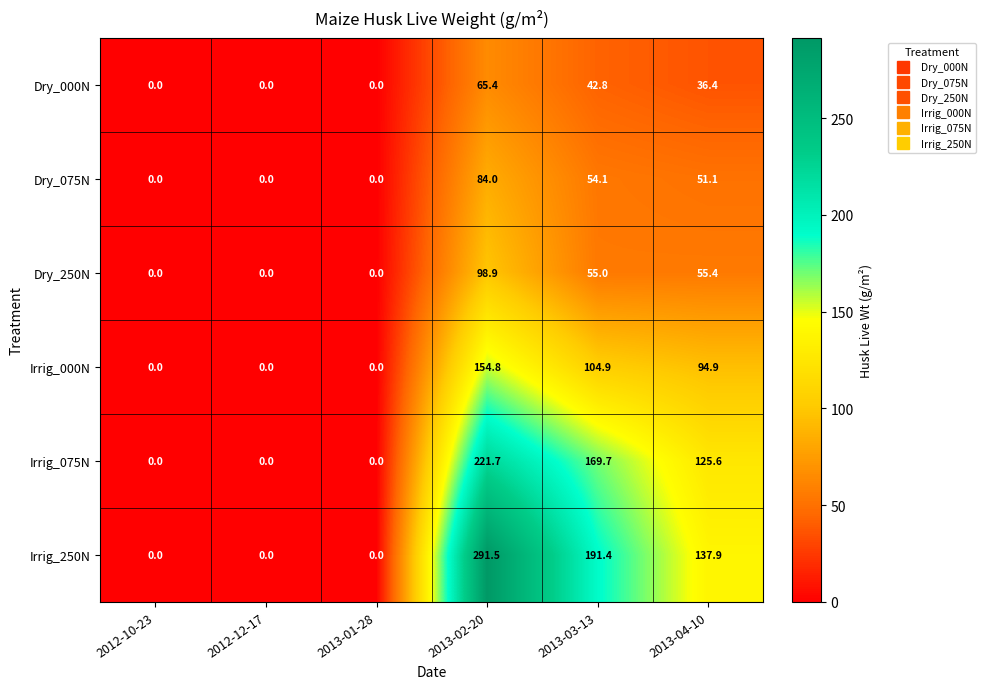

Rank the series by their maximum value, from lowest to highest.

Dry_000N, Dry_075N, Dry_250N, Irrig_000N, Irrig_075N, Irrig_250N